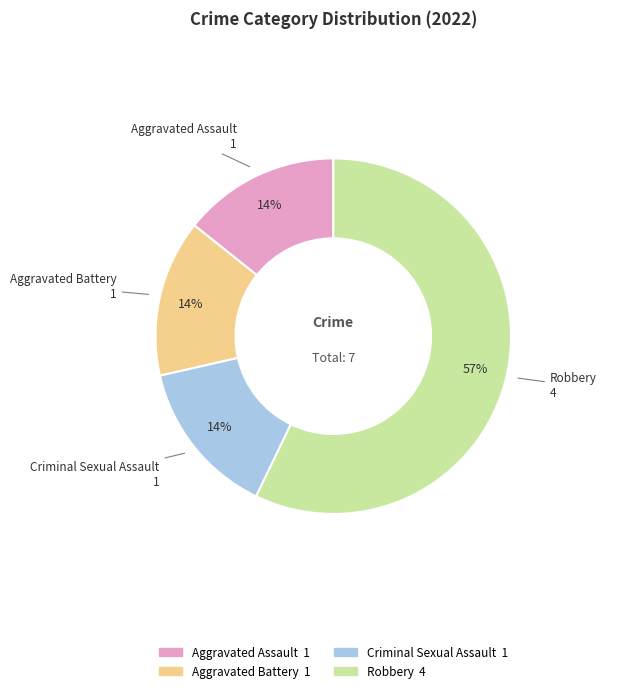

Is the sum of Robbery and Aggravated Assault greater than half?

Yes